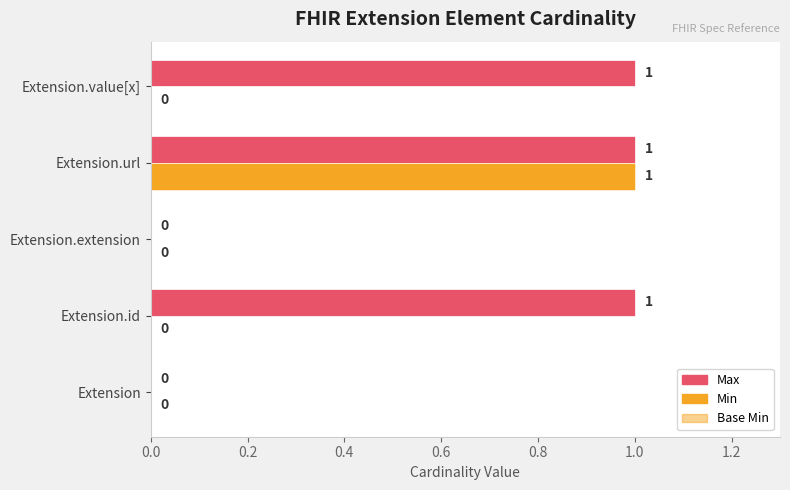

At how many categories does at least one series exceed 0?

3